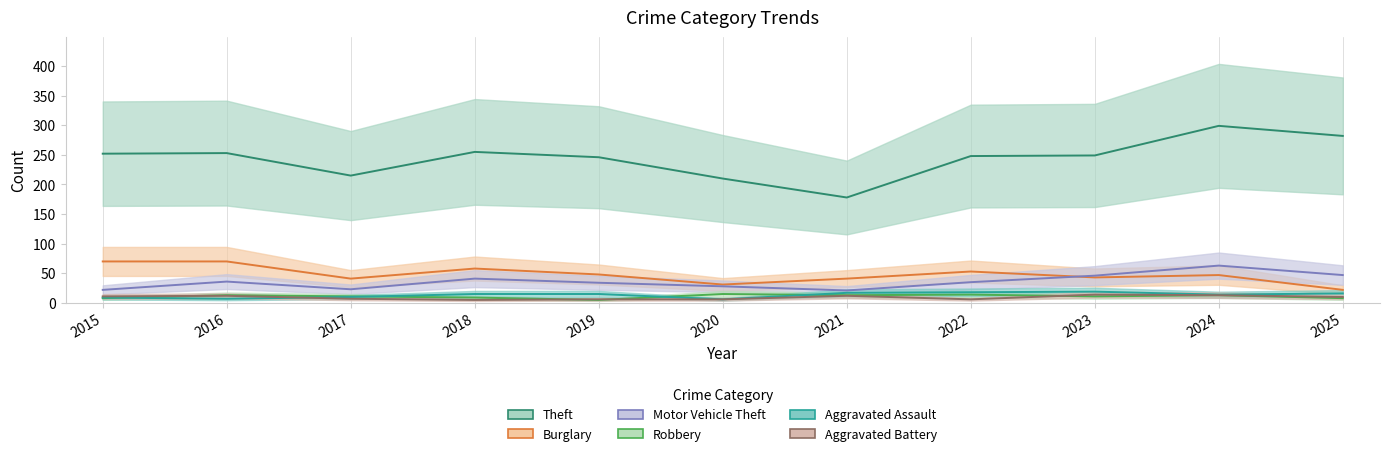

What are all the series names shown in the legend?

Theft, Burglary, Motor Vehicle Theft, Robbery, Aggravated Assault, Aggravated Battery